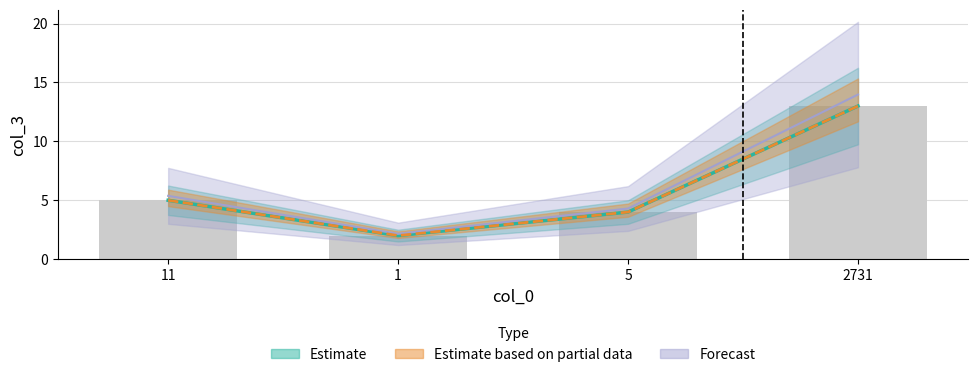

Between 5 and 2731, which series saw the biggest shift?

Forecast